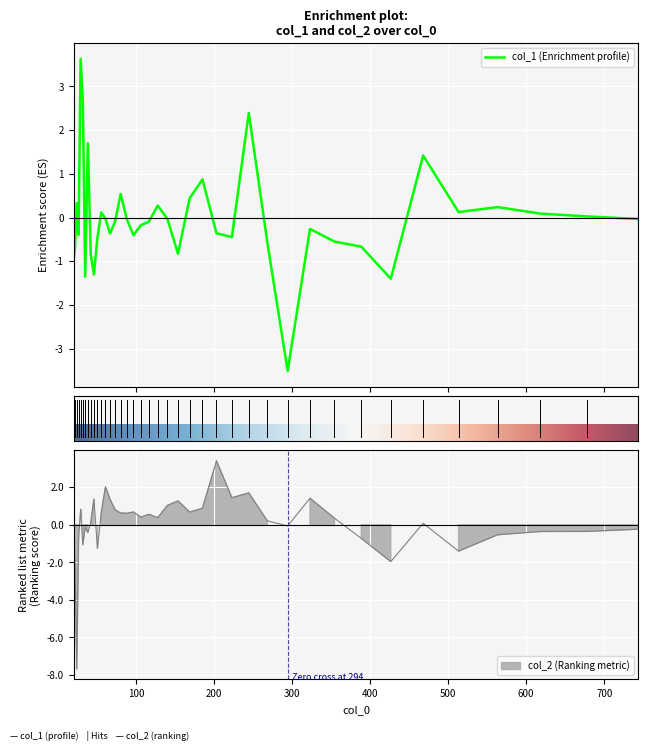

Which label corresponds to the largest value in the chart?

28.98